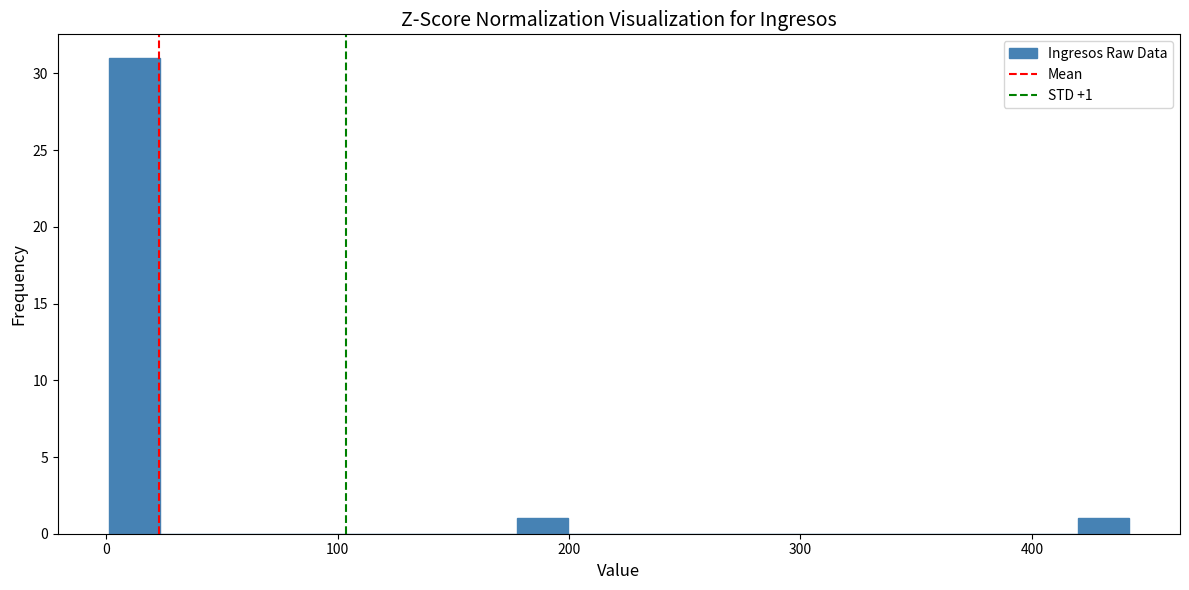

Around what value on the x-axis is the tallest bar? Give the approximate position of its centre, as read against the axis.

10